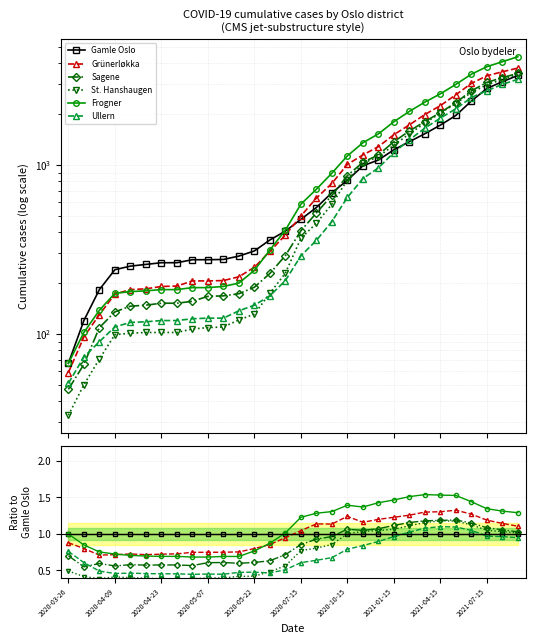

Is the value of Frogner at 17 greater than the value of Ullern at 12?

Yes